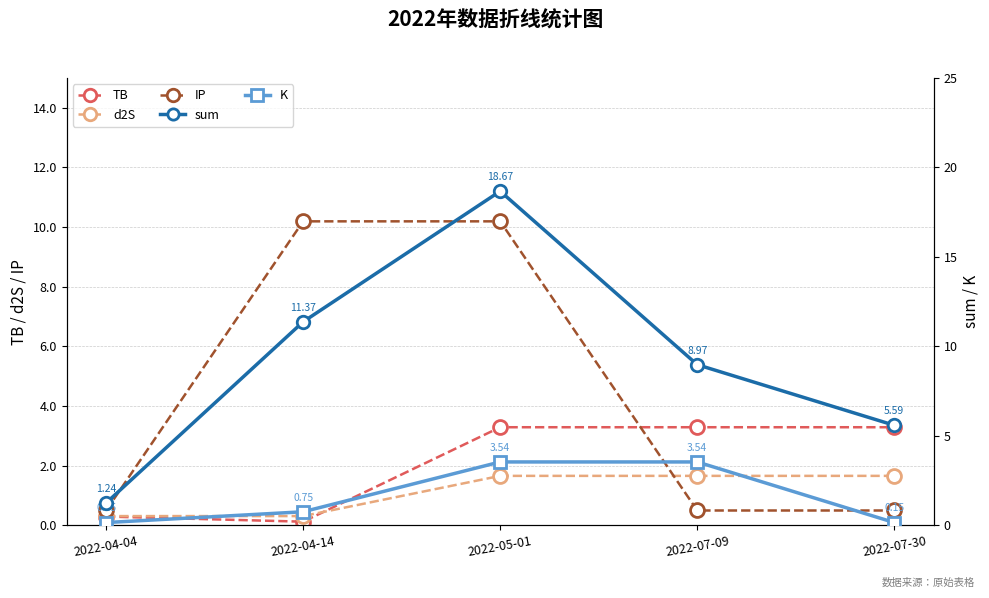

Reading left to right, extract all data points from this chart.

TB: 0.3	0.1	3.3	3.3	3.3
d2S: 0.3	0.3	1.7	1.7	1.7
IP: 0.5	10.2	10.2	0.5	0.5
sum: 1.2	11.4	18.7	9.0	5.6
K: 0.1	0.8	3.5	3.5	0.1